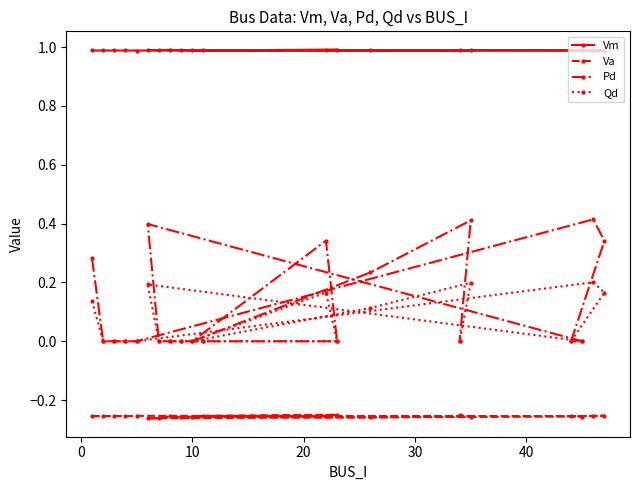

What is the greatest value displayed?

1.0